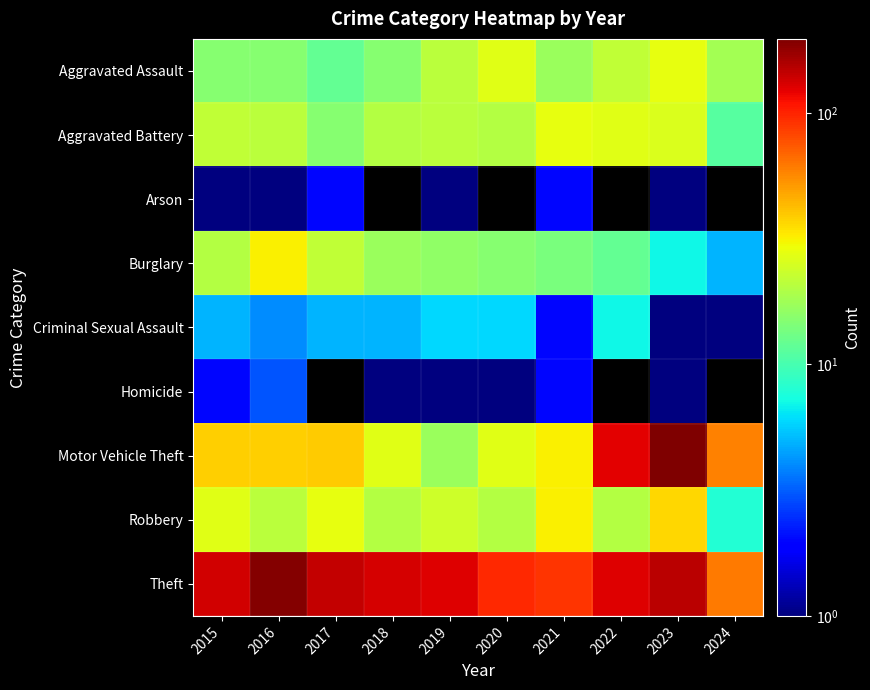

What is the sum of the Criminal Sexual Assault values at 2019 and 2024?

7.0